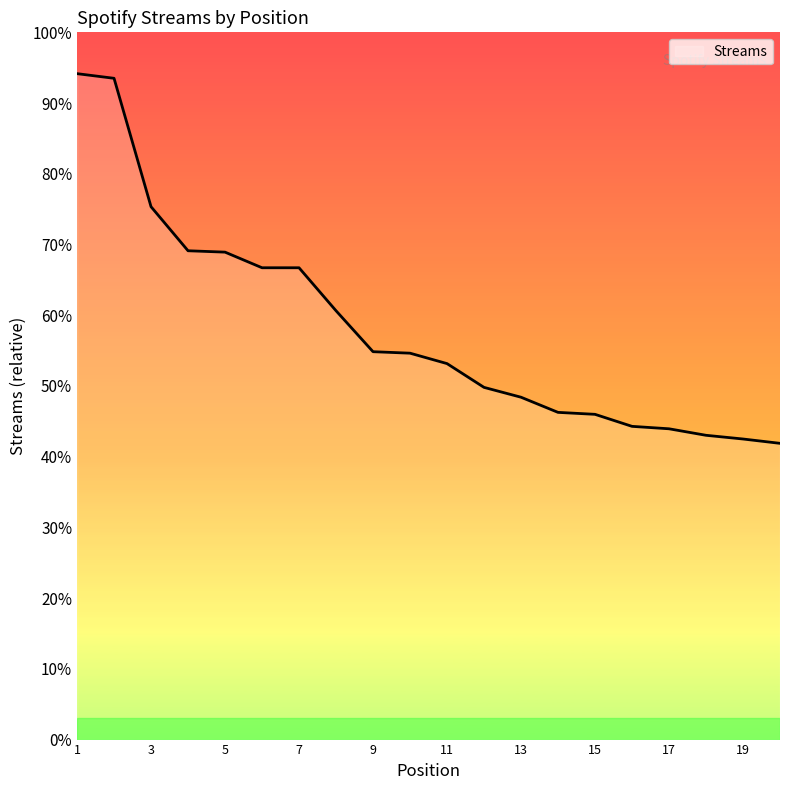

Does the chart display data point markers on the line(s)?

No